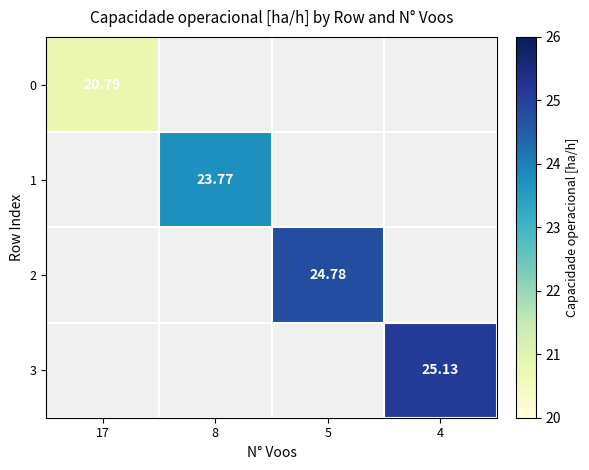

How many data points in 2 are above 24?

1